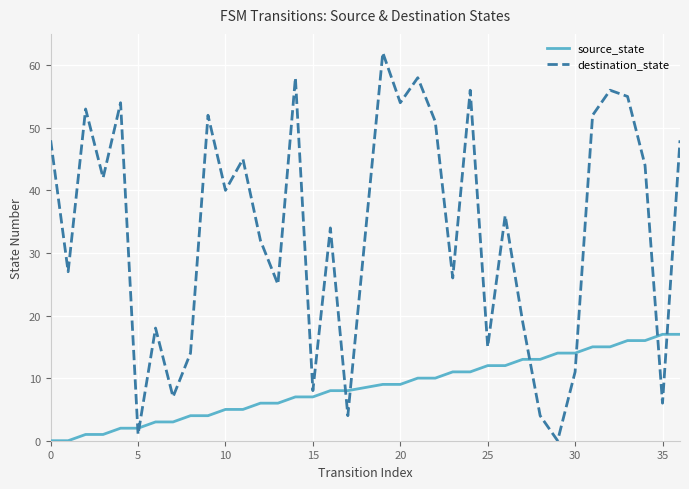

Which series has the largest total across all categories?

destination_state